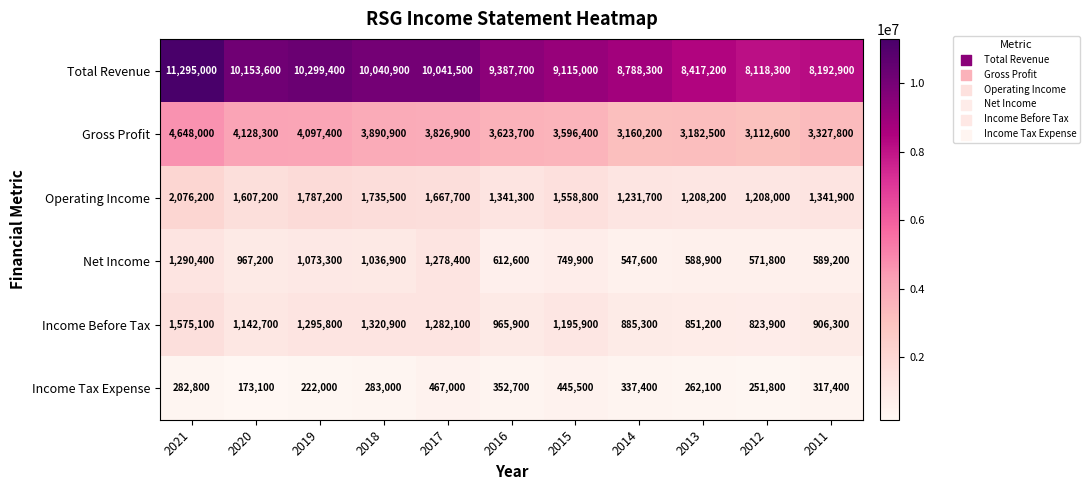

What is the difference between the highest and lowest values at 2013?

8155100